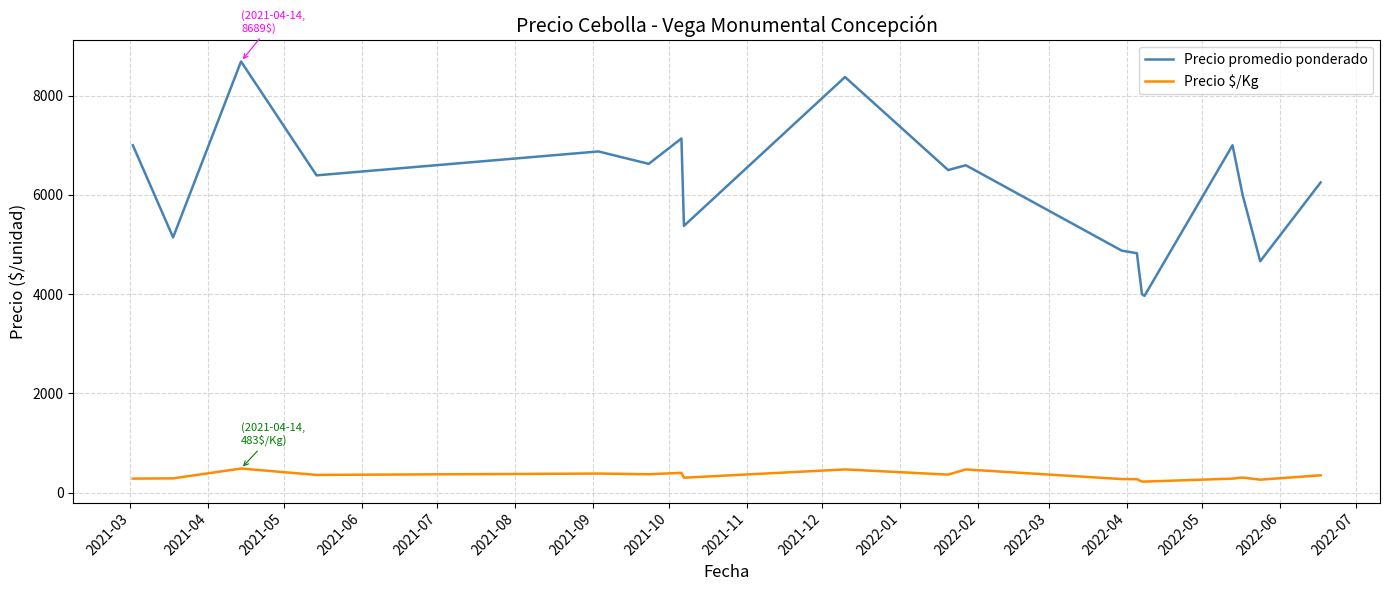

What is the average value of the Precio promedio ponderado series?

6120.2